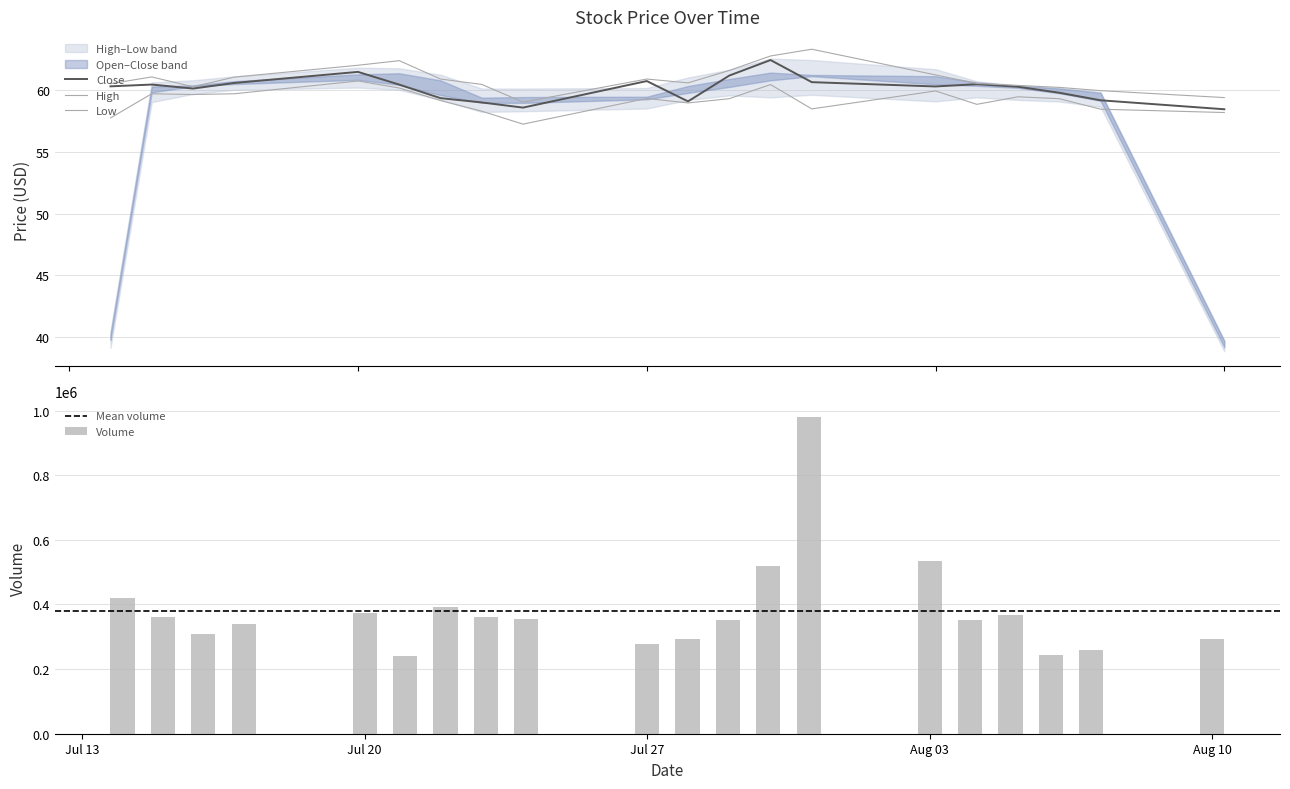

What is the difference between the second highest and second lowest values in the Volume series?

290200